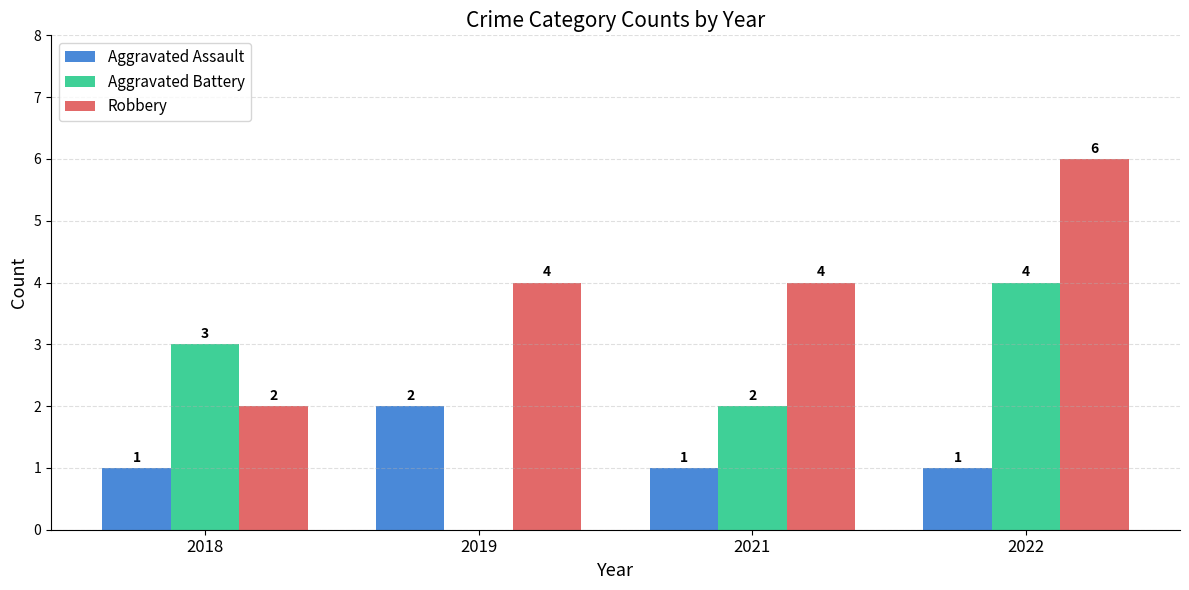

Between 2018 and 2019, which series saw the biggest shift?

Aggravated Battery